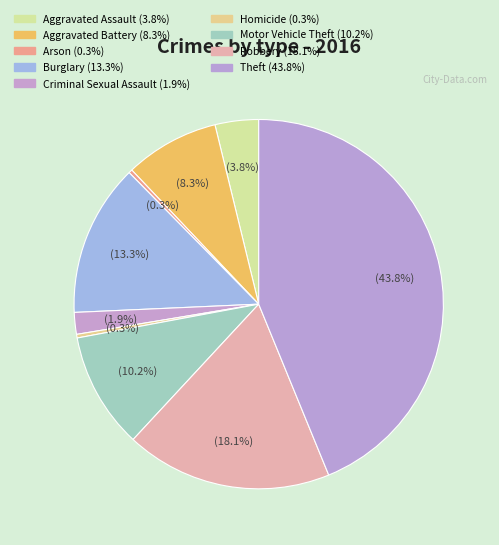

To the nearest percent, what is the difference between the largest and smallest slice percentages?

43%